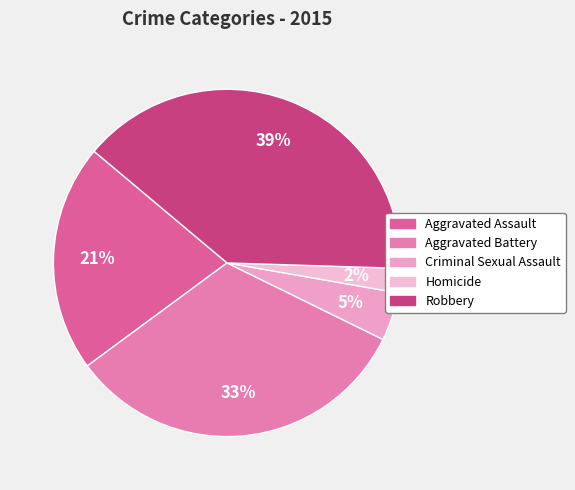

Is it true that Aggravated Battery is 33% of the pie?

True